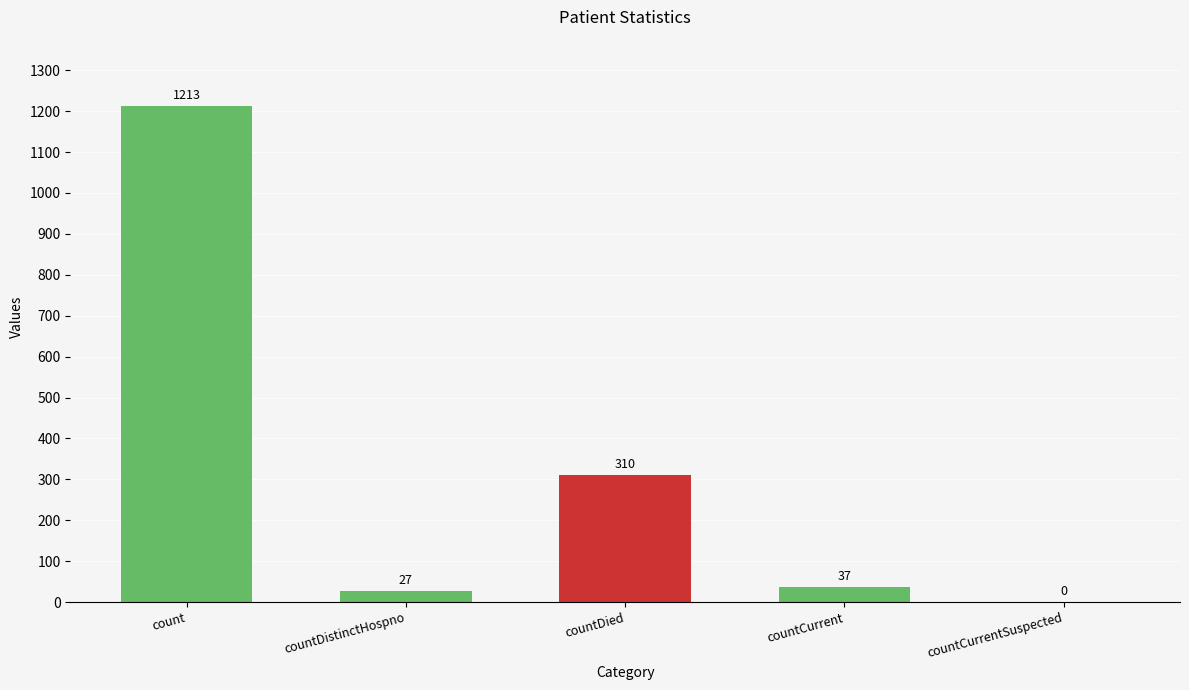

The value at countDied is 215. True or false?

False